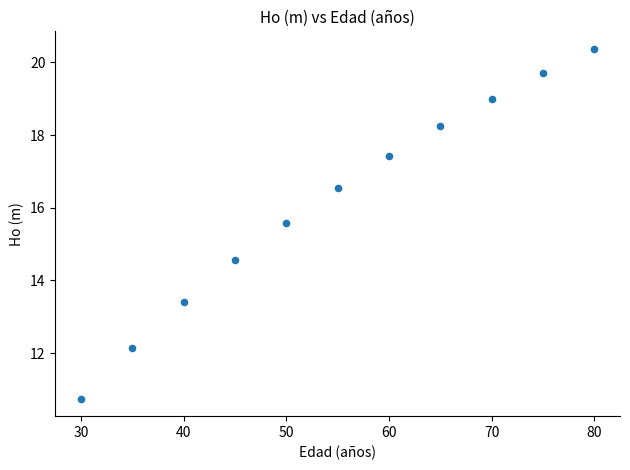

What is the range of Y values (max minus min)?

9.6